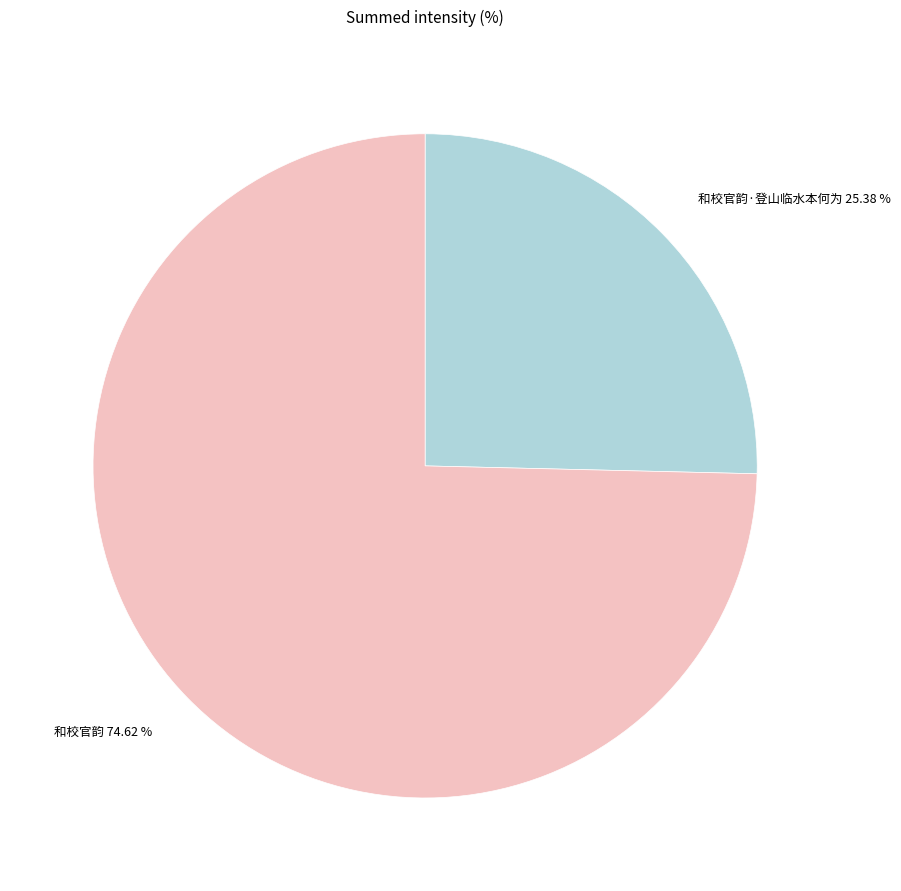

To the nearest percent, what portion does 和校官韵·登山临水本何为 represent?

25%